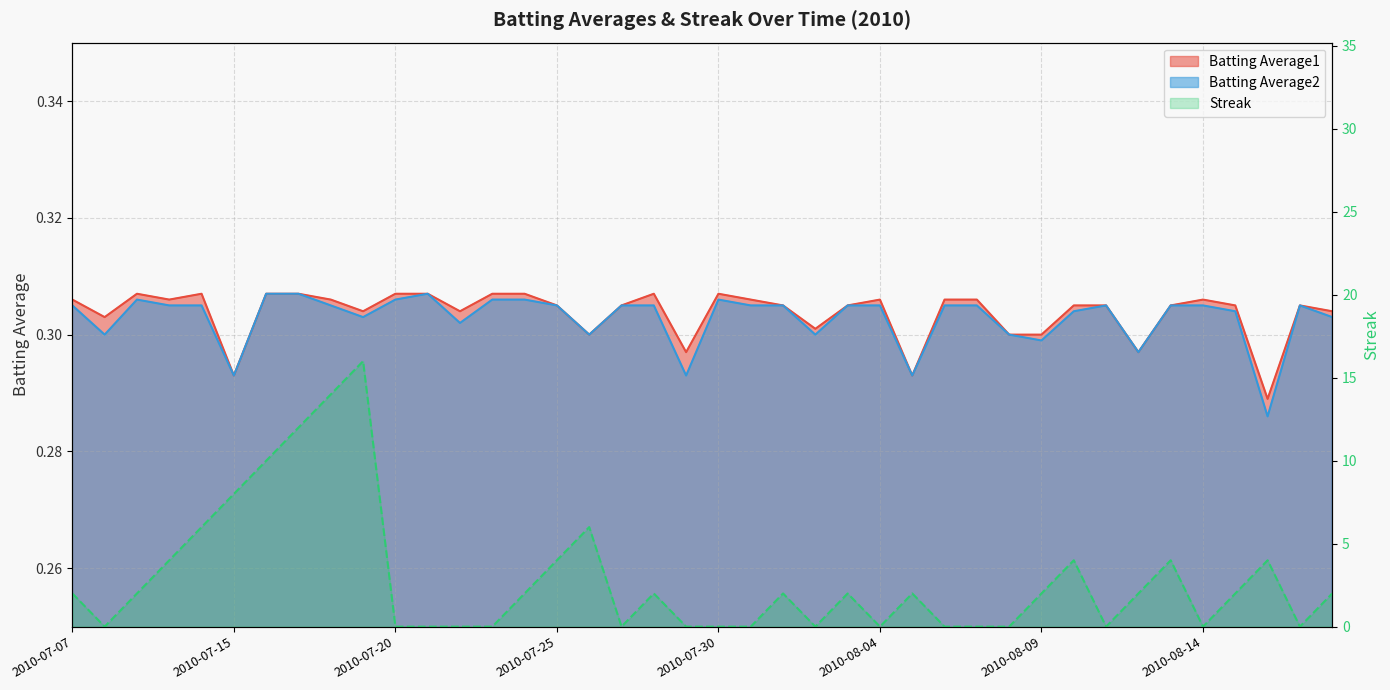

Where do Batting Average2 and Streak first cross each other?

2010-07-07 and 2010-07-08